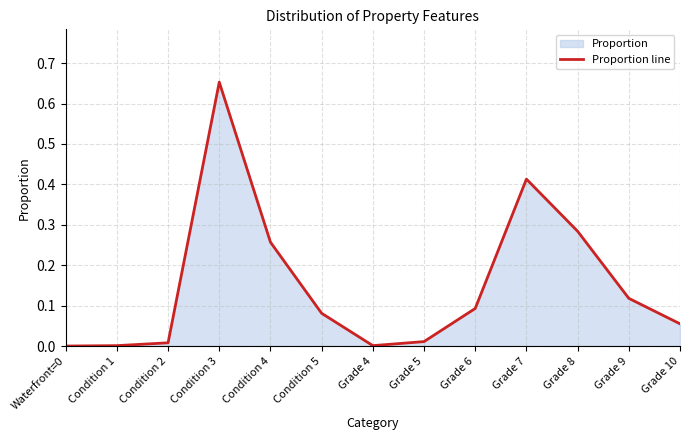

Which label corresponds to the largest value in the chart?

Condition 3